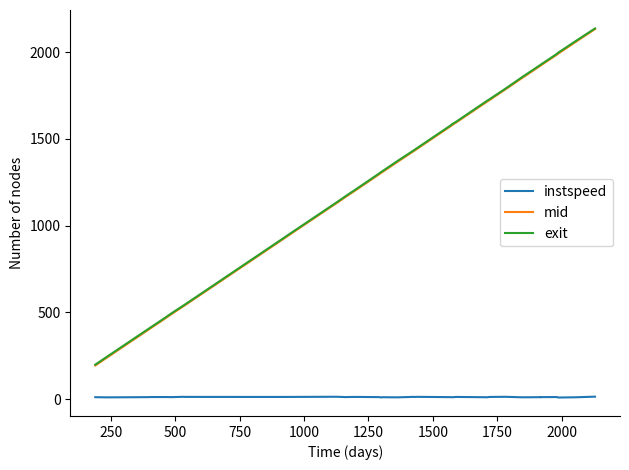

Which series has the widest spread of values?

mid